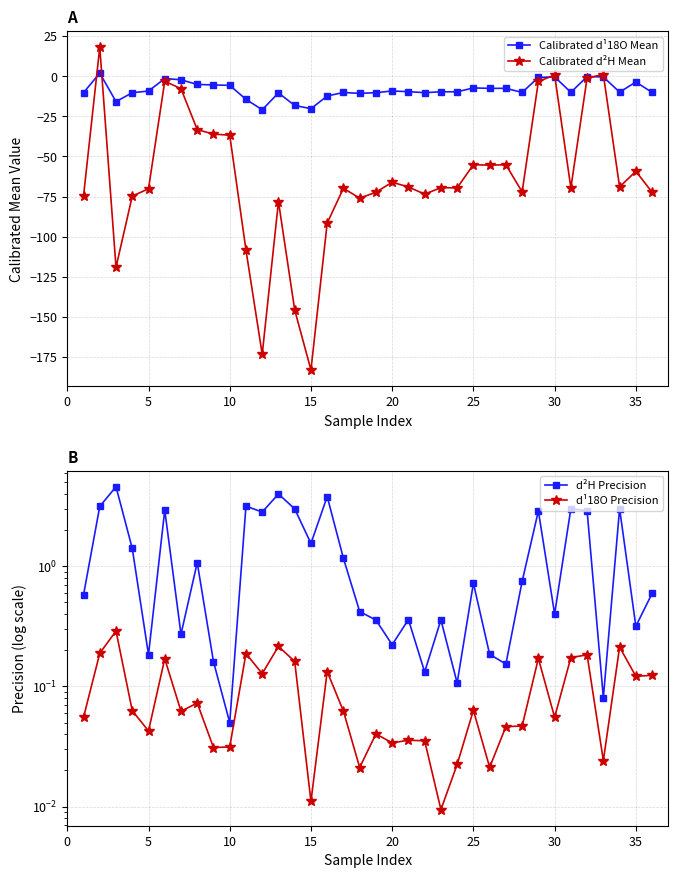

What is the minimum value for Calibrated d¹18O Mean?

-20.9